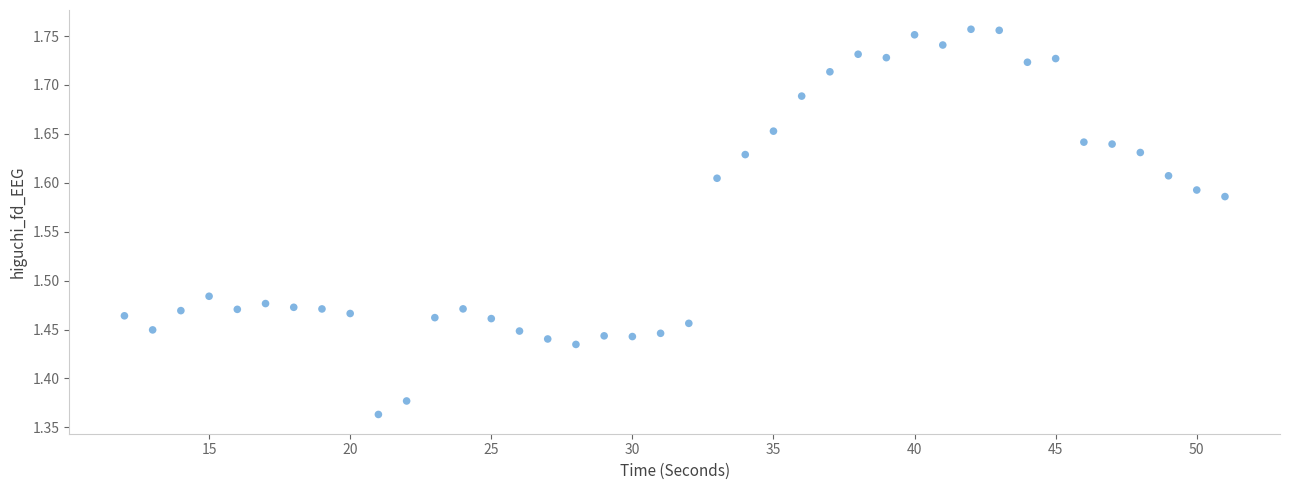

What is the range of Y values (max minus min)?

0.4